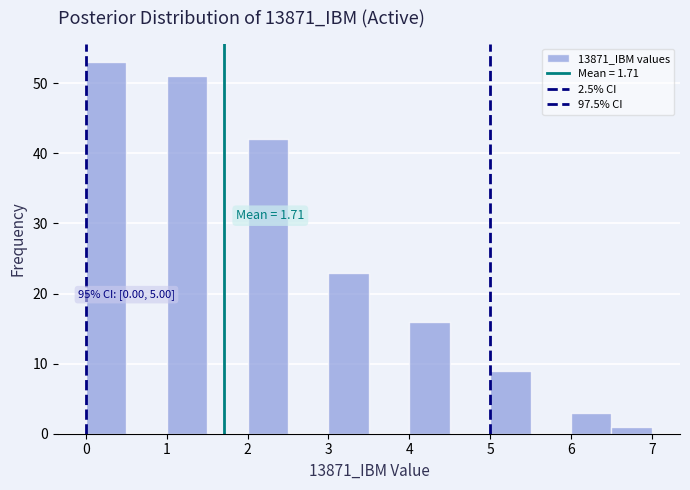

Which range on the x-axis has the tallest bar?

0.0 to 0.5